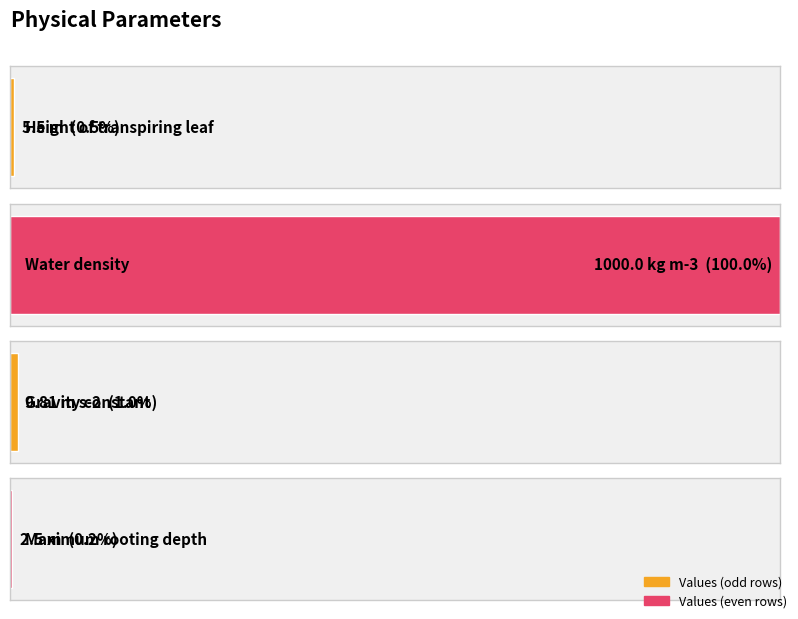

The value at g (m s-2) is 9.8. True or false?

True